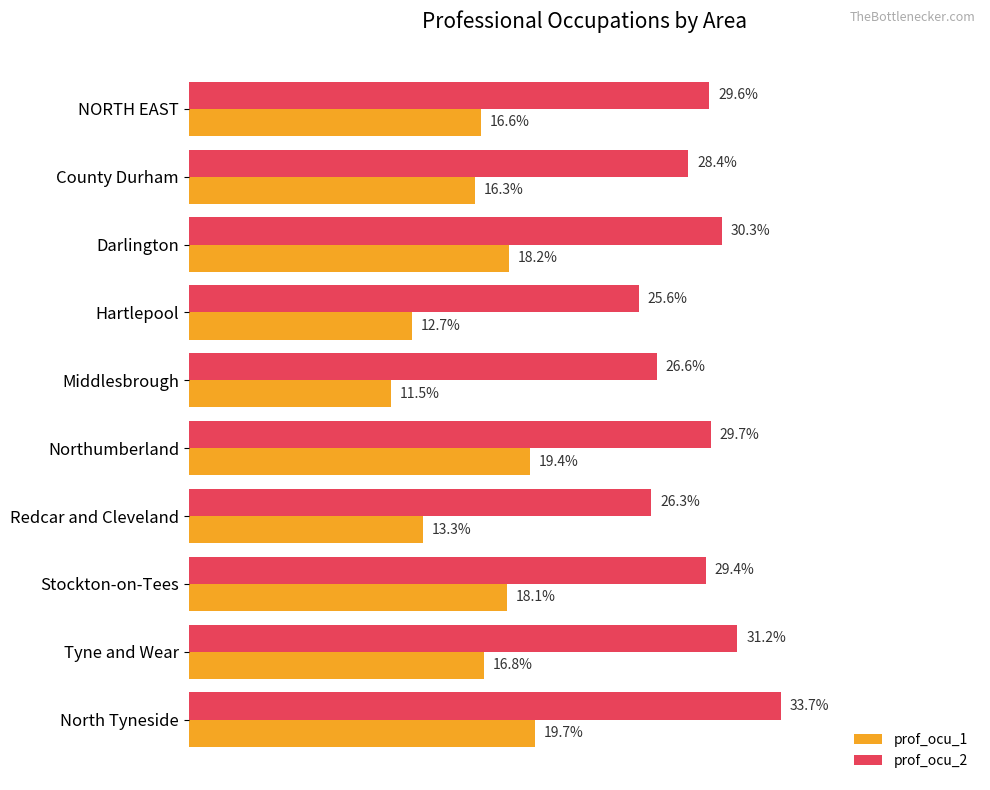

Rank the categories by prof_ocu_2 value from highest to lowest.

North Tyneside, Tyne and Wear, Darlington, Northumberland, NORTH EAST, Stockton-on-Tees, County Durham, Middlesbrough, Redcar and Cleveland, Hartlepool